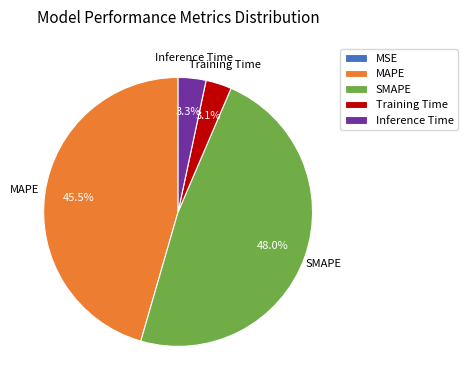

Which category has the biggest portion of the pie?

SMAPE